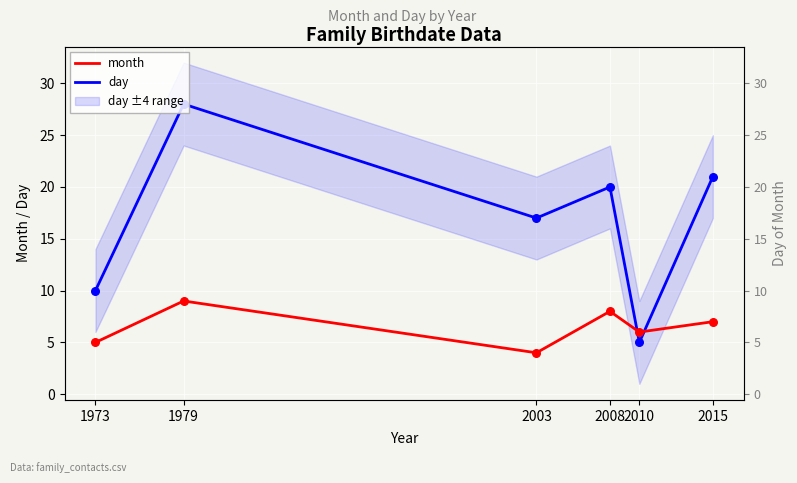

At how many categories does at least one series exceed 24?

1